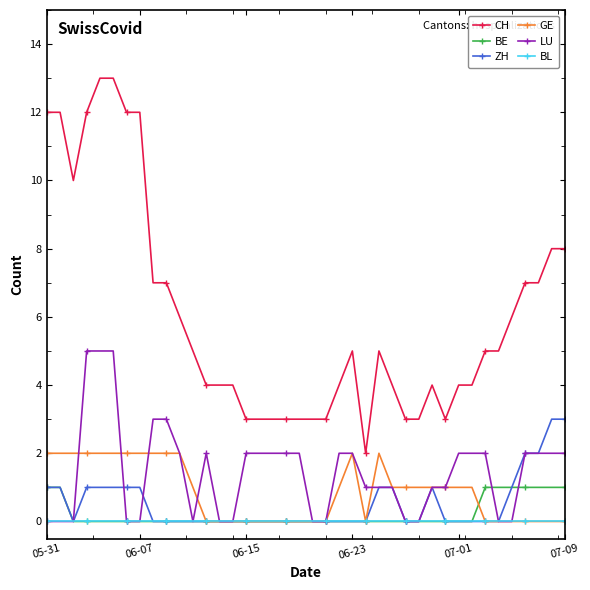

Is this an area chart (filled region under the line)?

No